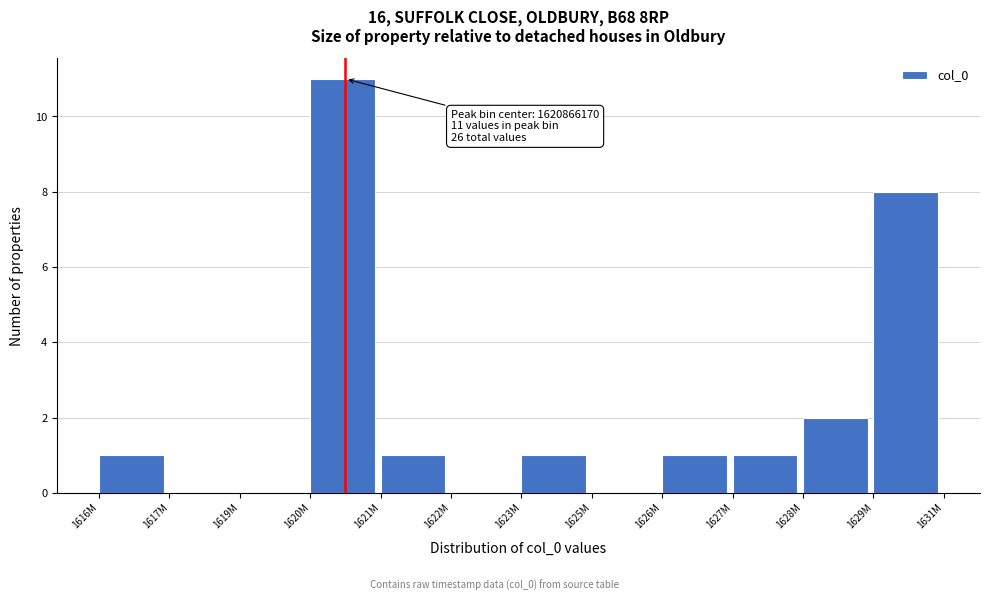

Reading left to right, extract all data points from this chart.

1616M=1	1617M=0	1619M=0	1620M=11	1621M=1	1622M=0	1623M=1	1625M=0	1626M=1	1627M=1	1628M=2	1629M=8